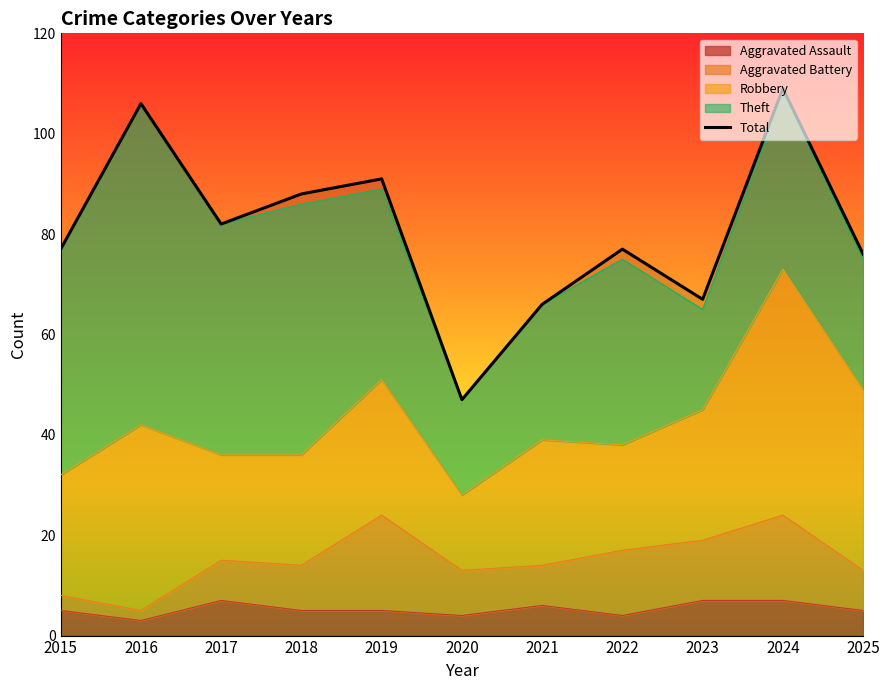

The chart shows a value of 30 at 2023. True or false?

False